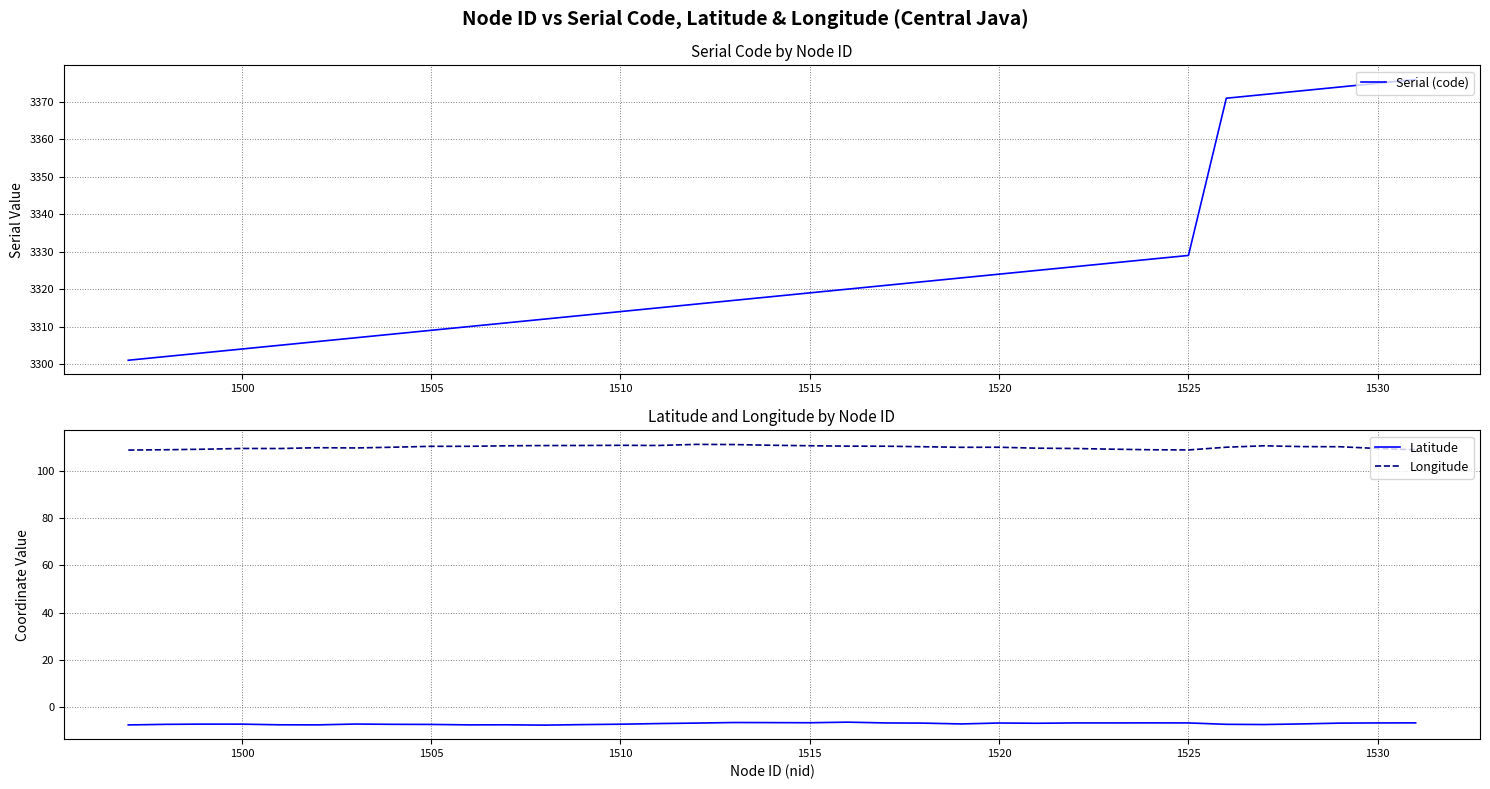

True or false: Longitude and Latitude intersect in this chart.

False